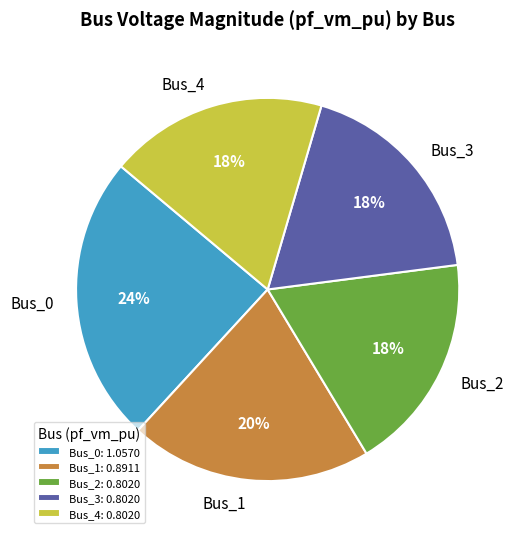

True or false: Bus_1 accounts for 20% of the total.

True